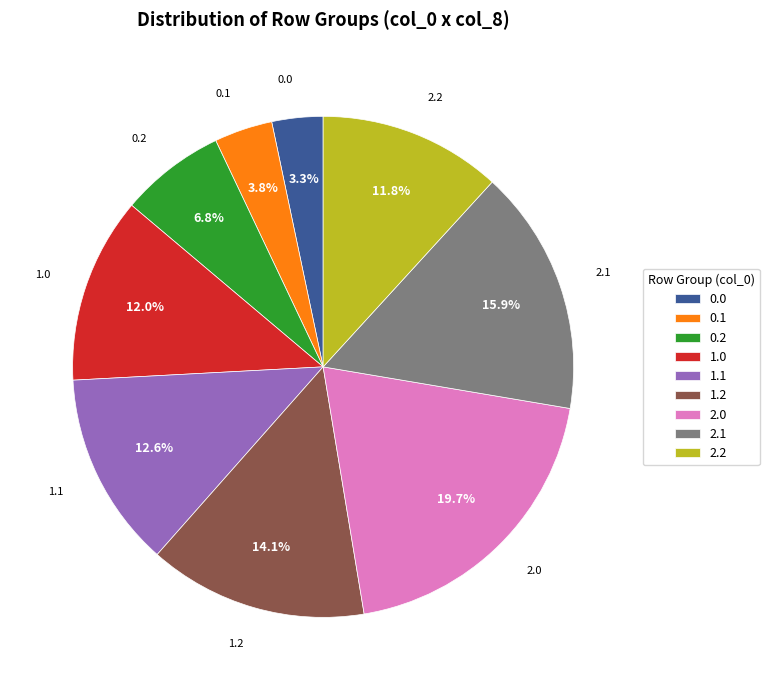

Which category has the biggest portion of the pie?

2.0